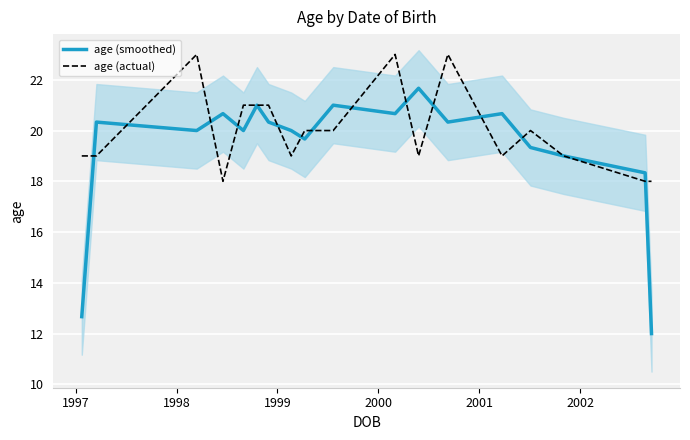

What is the average value of the age (actual) series?

20.0